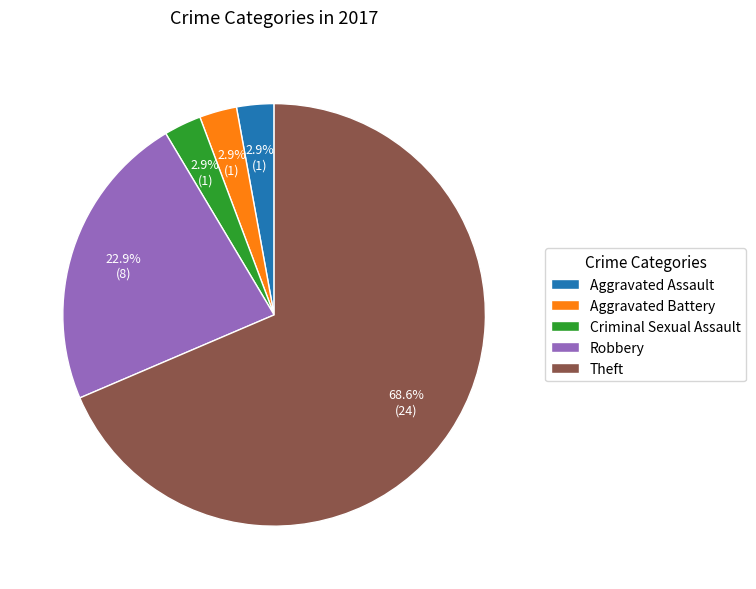

Which slice is the largest?

Theft